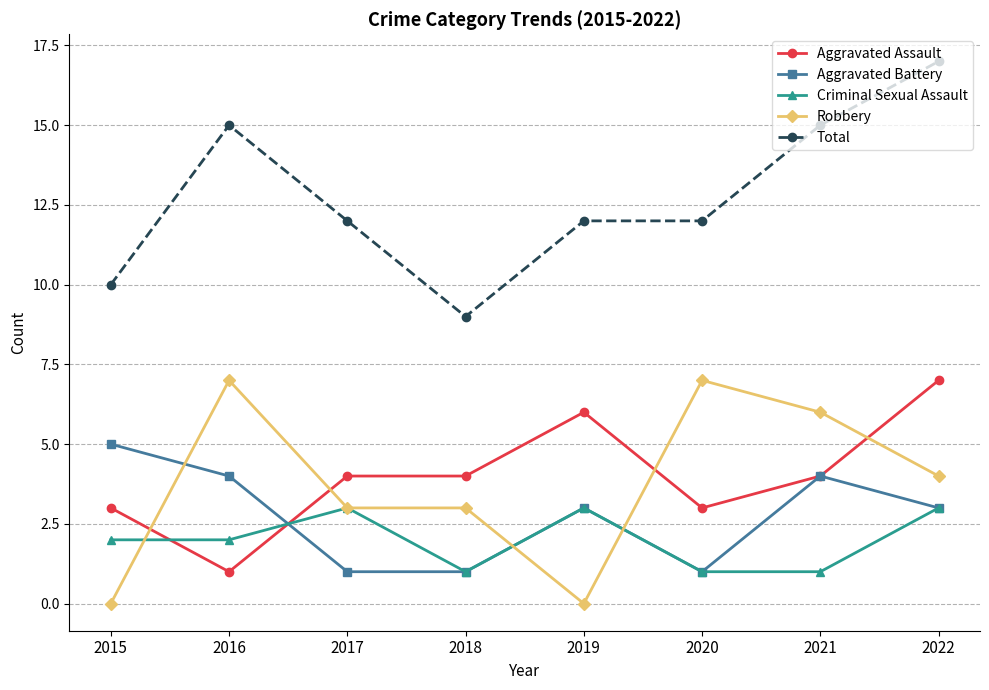

Which series has the widest spread of values?

Total